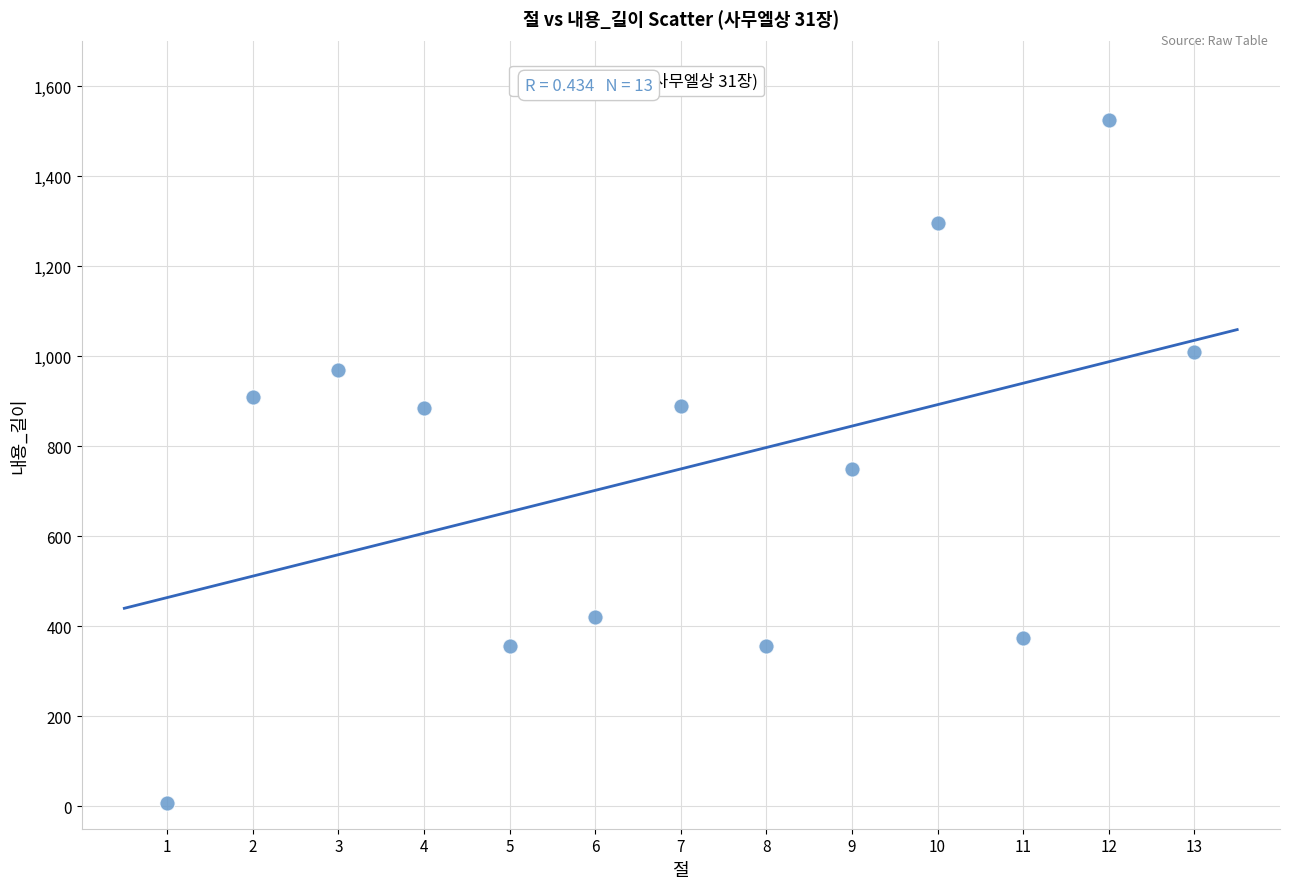

What is the range of Y values (max minus min)?

1519